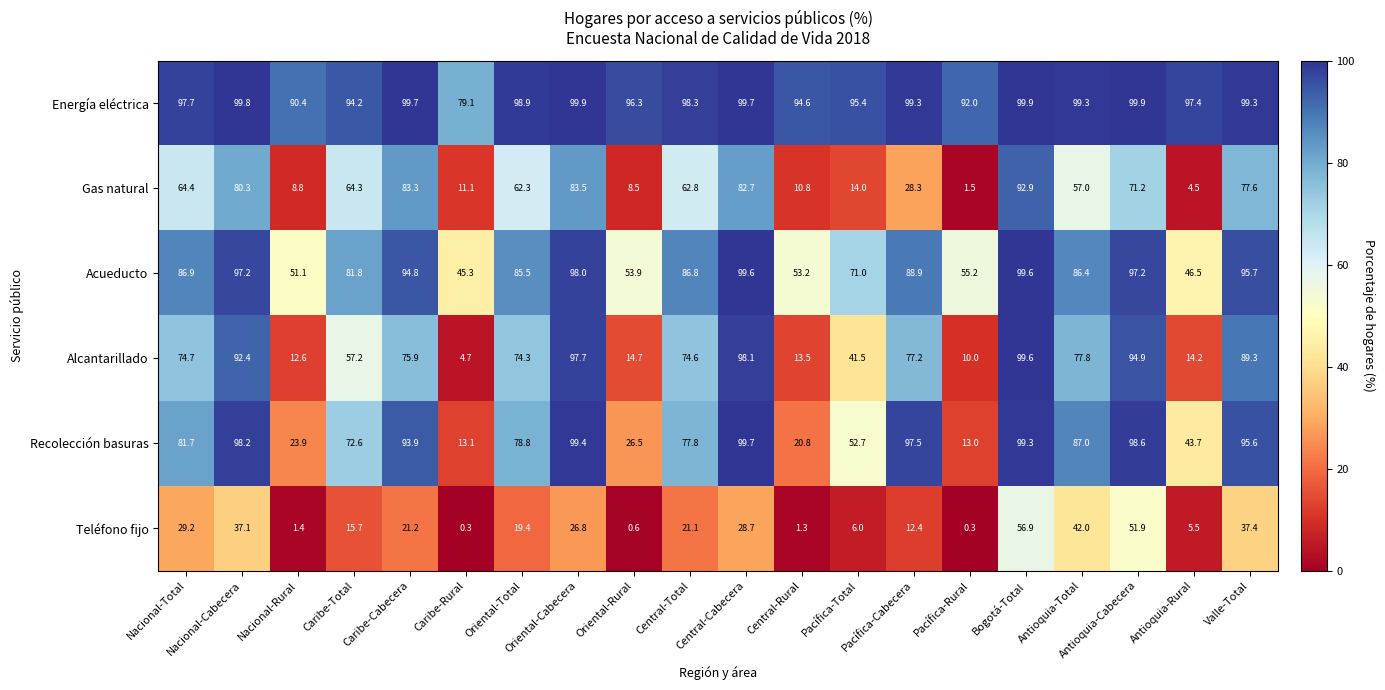

The Acueducto series shows 86.8 at Central-Total. True or false?

True